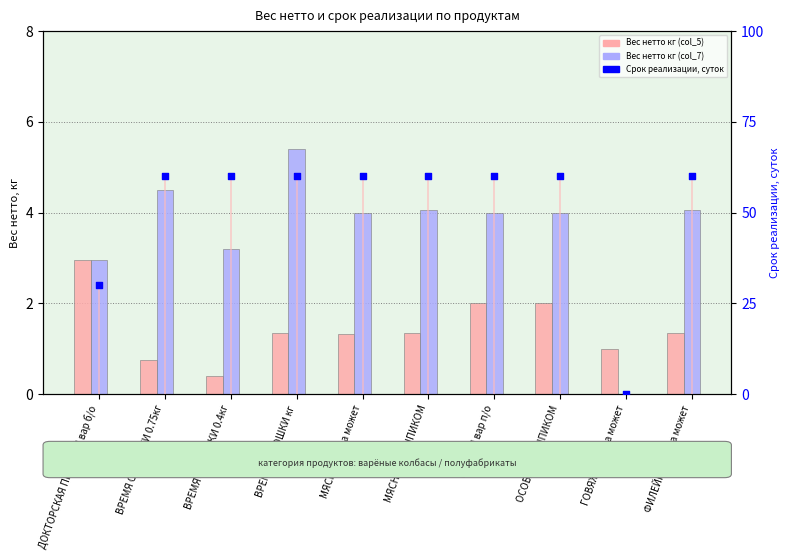

At which category is the sum across all series the highest?

ВРЕМЯ ОКРОШКИ кг